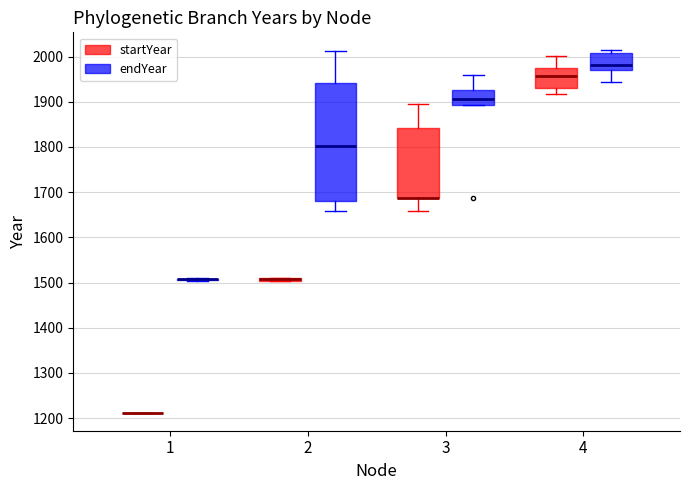

Which box is the tallest, from its lower edge to its upper edge?

2 (endYear)